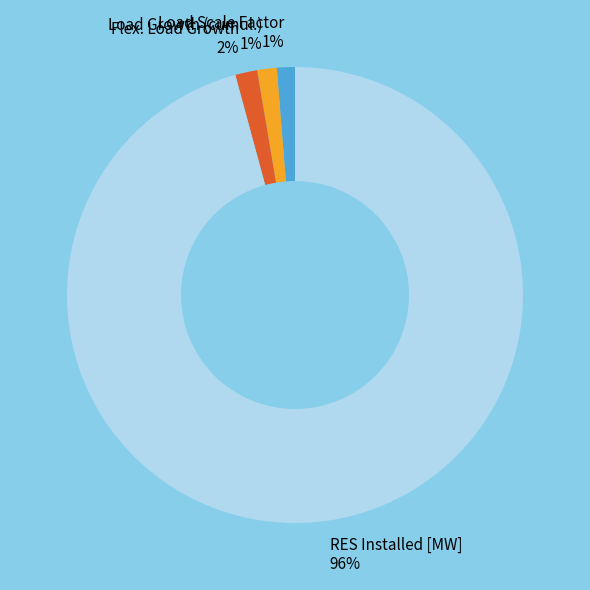

True or false: Load Growth (cumul.) 1% accounts for 14% of the total.

False